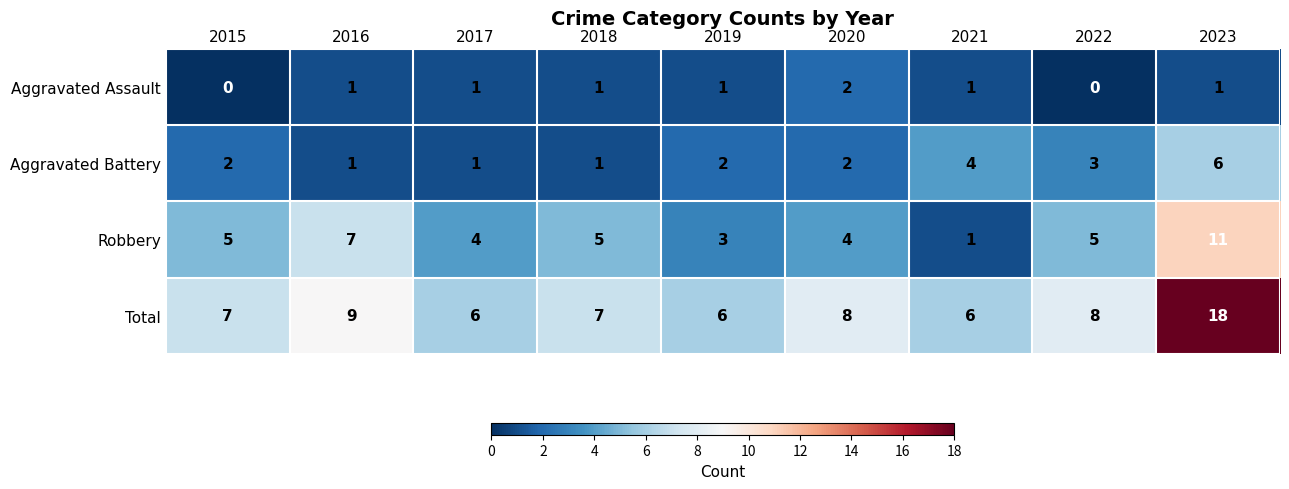

What is the average value of the Total series?

8